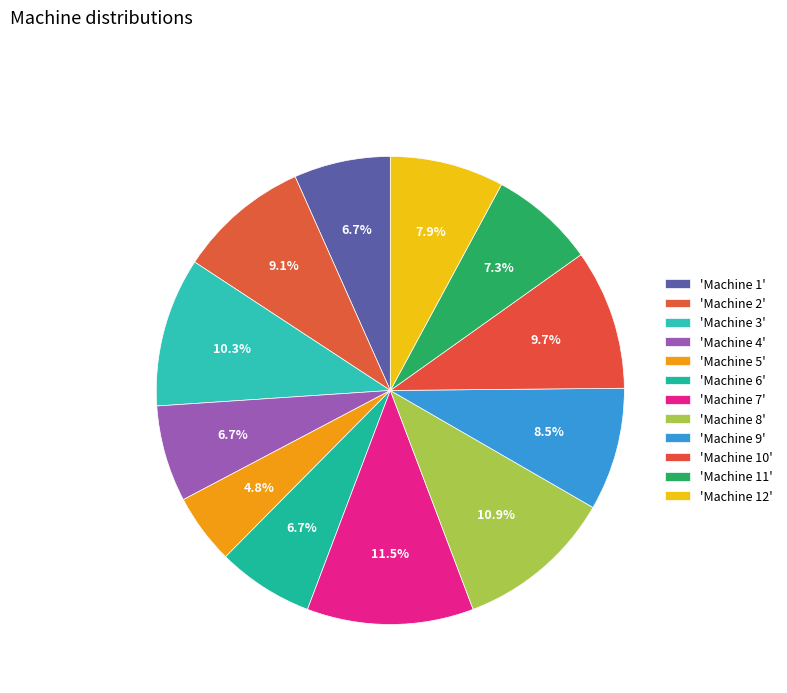

Count the number of slices in the pie.

12